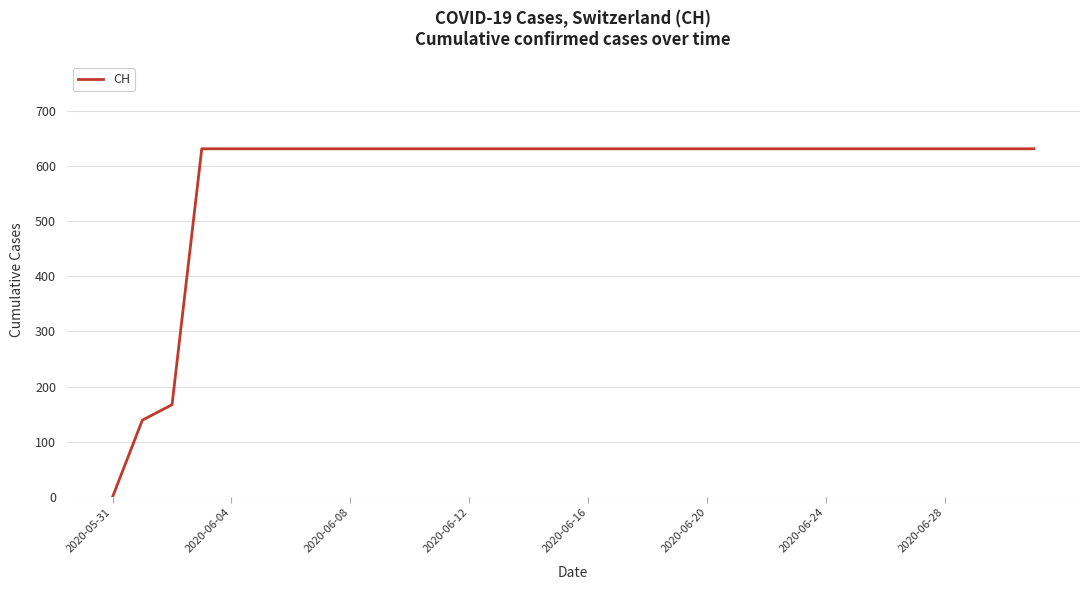

How many lines are shown in the chart?

1